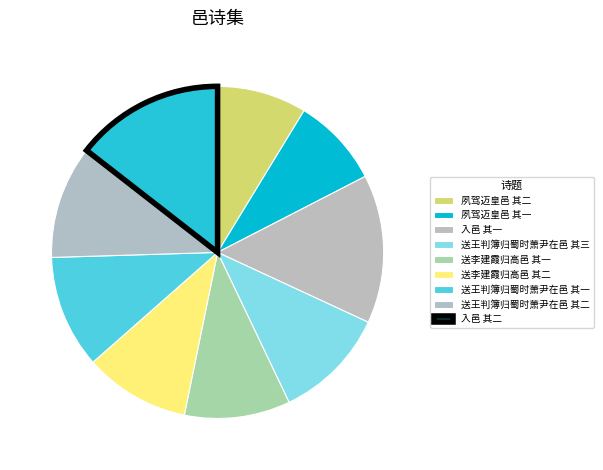

The 入邑 其一 slice represents 14% of the pie. True or false?

True